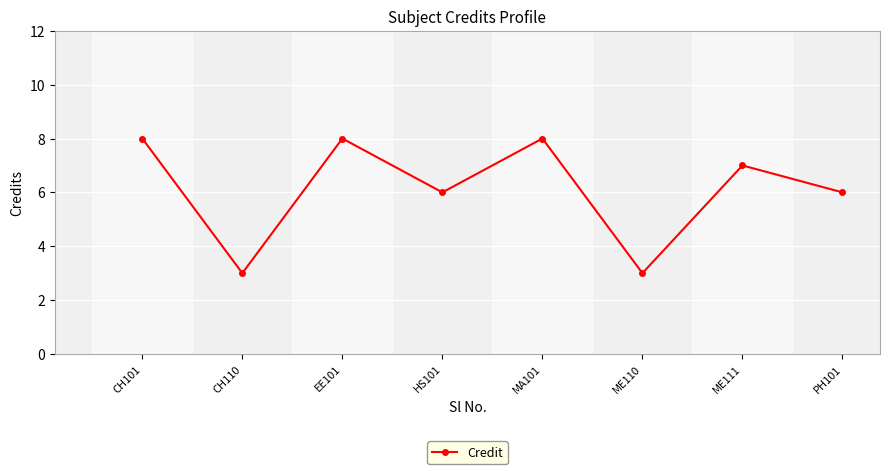

Read the value at HS101.

6